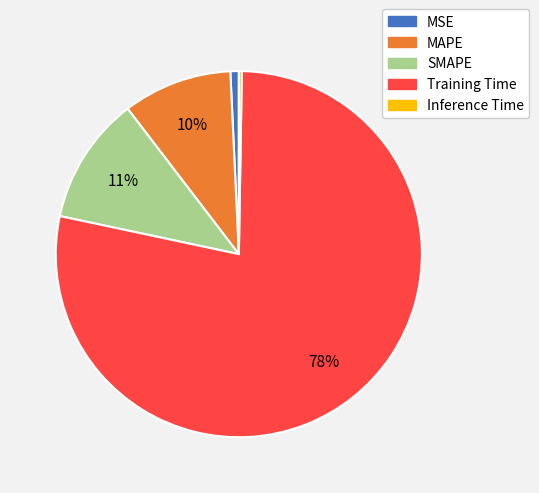

What percentage is the SMAPE slice, to the nearest percent?

11%